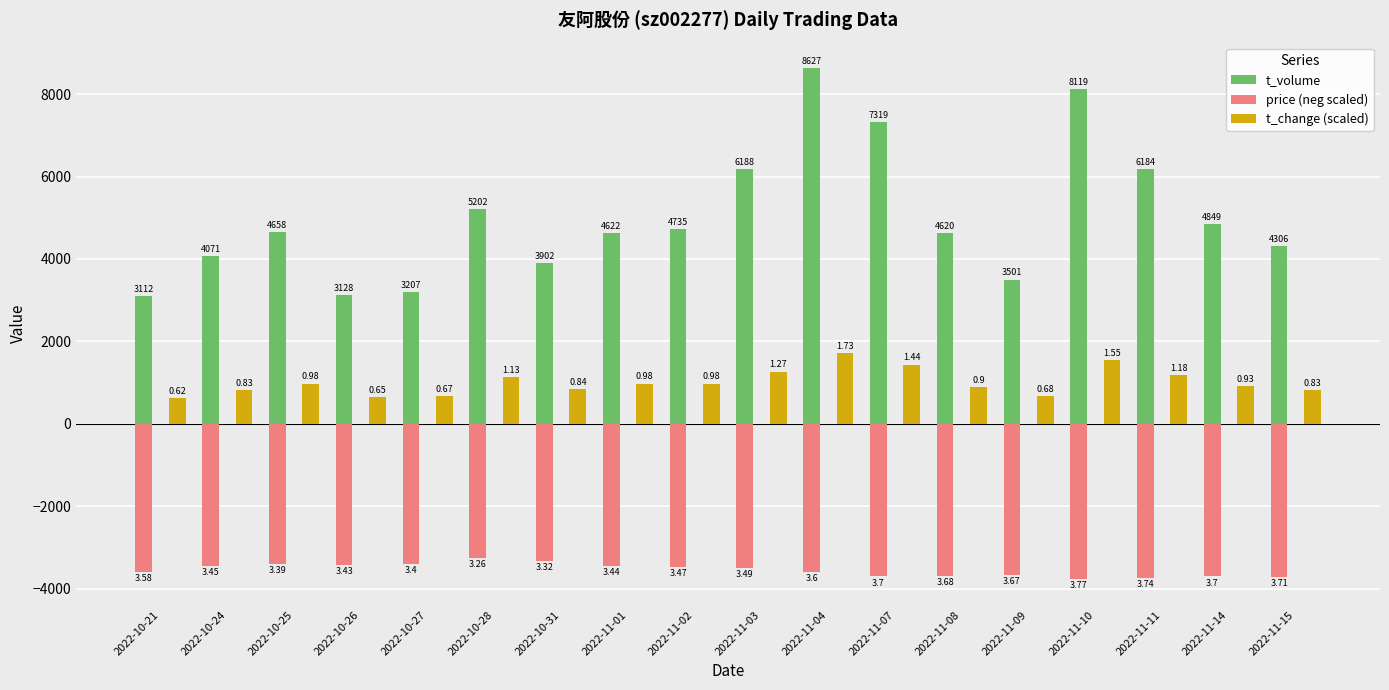

How many bars are there in total?

54